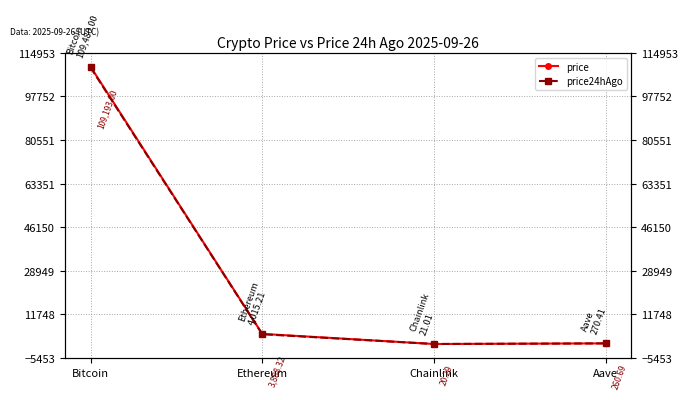

True or false: price24hAgo and price intersect in this chart.

False